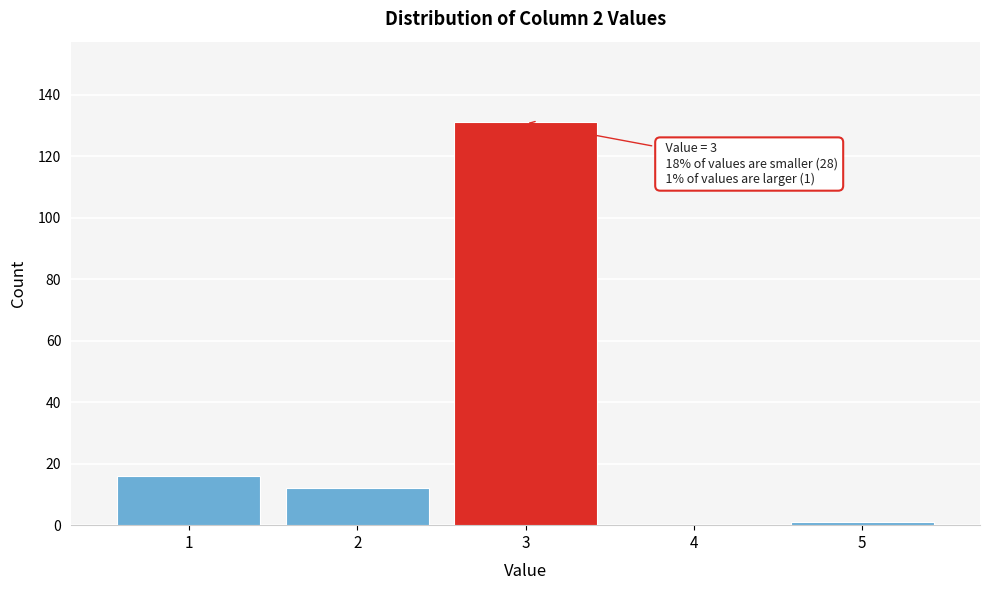

Reading right to left, extract all data points from this chart.

5=1	4=0	3=131	2=12	1=16